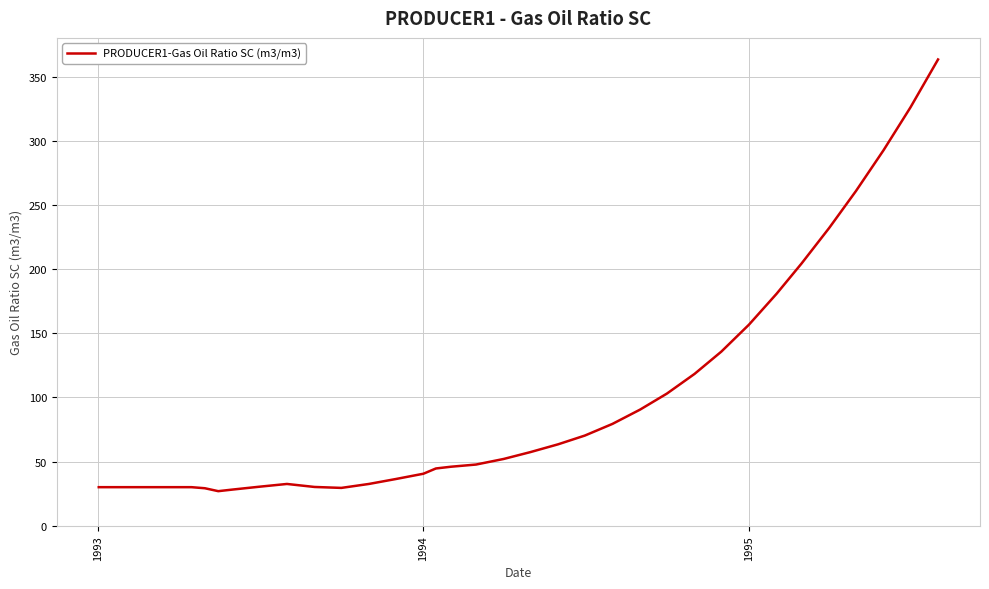

What is the smallest value displayed?

27.0